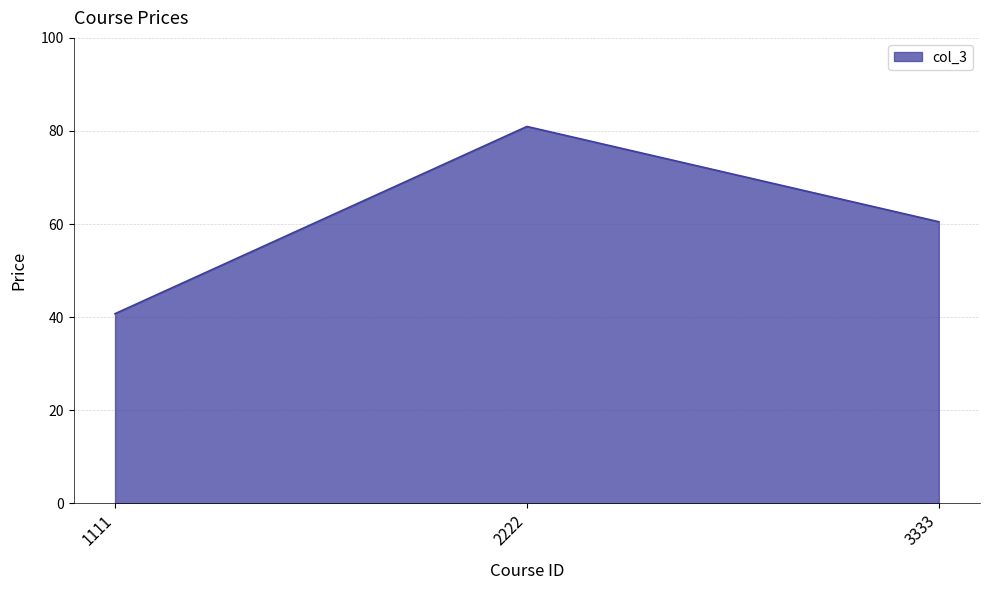

What is the greatest value displayed?

81.0